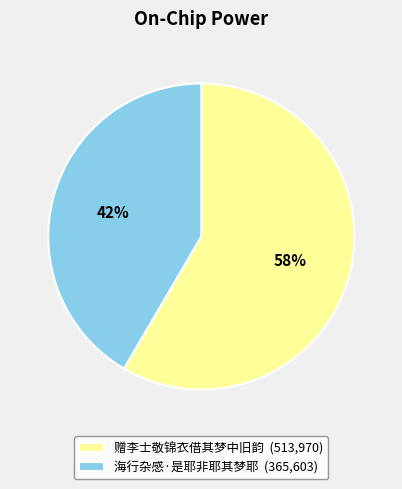

Which category has the smallest portion of the pie?

海行杂感·是耶非耶其梦耶